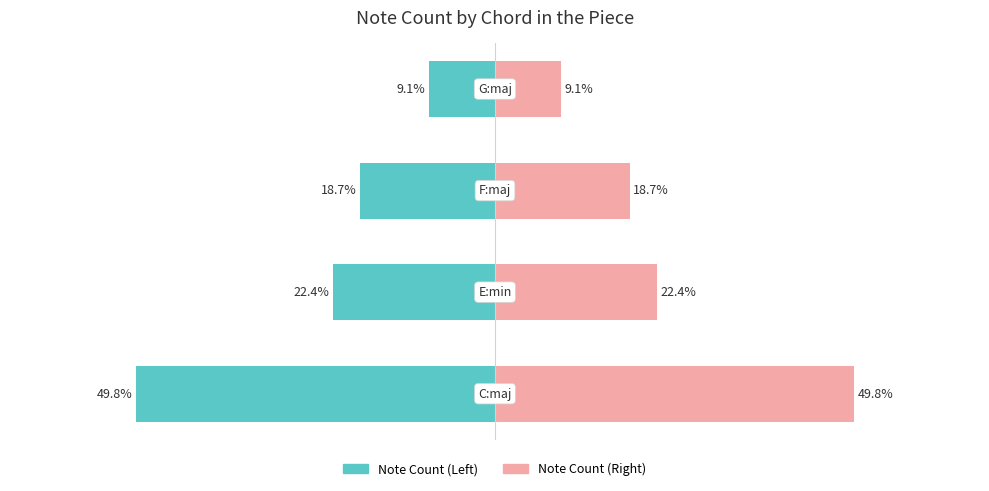

What is the sum of the Note Count (Left) values at 3 and 0?

-58.9